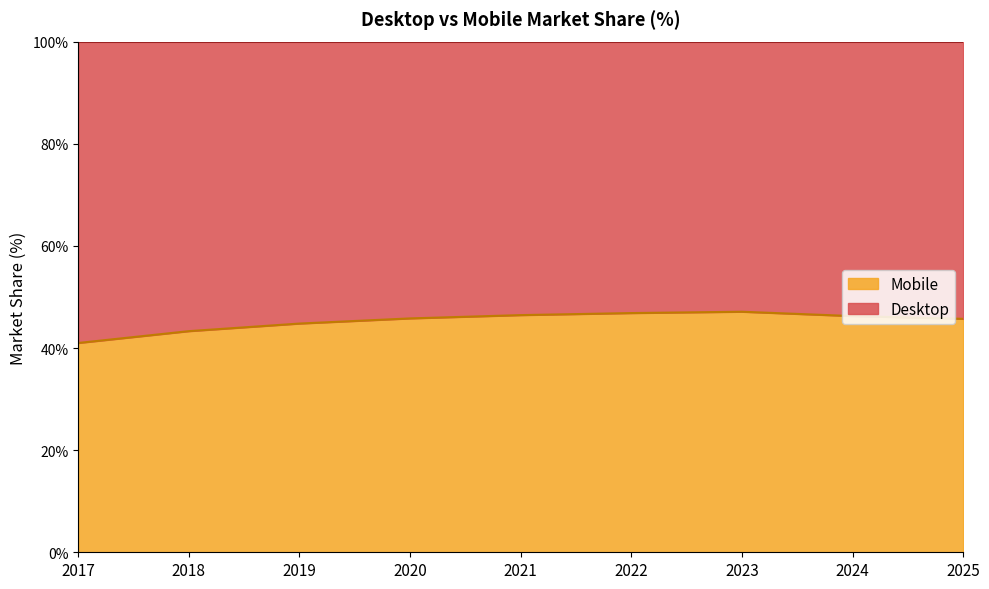

The value at 2021 is 46.4. True or false?

True